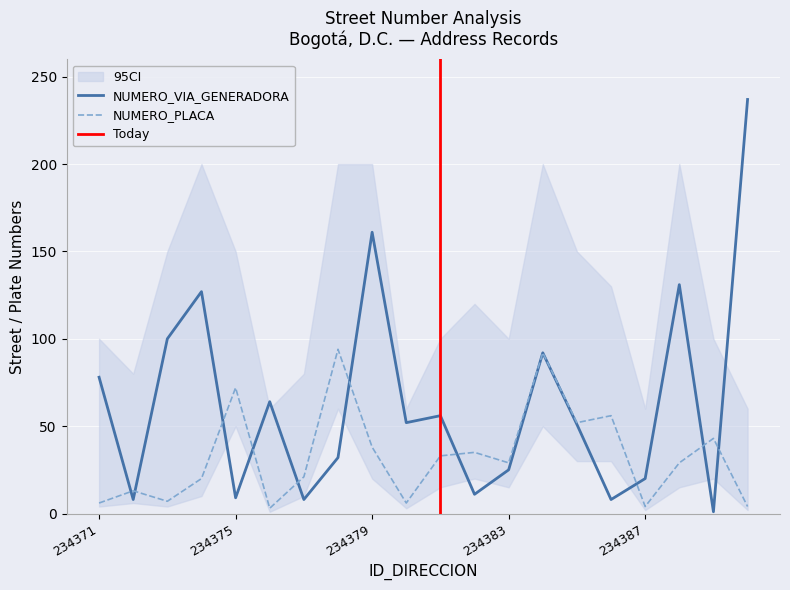

The NUMERO_VIA_GENERADORA_DIRECCION series shows 14 at 234375. True or false?

False